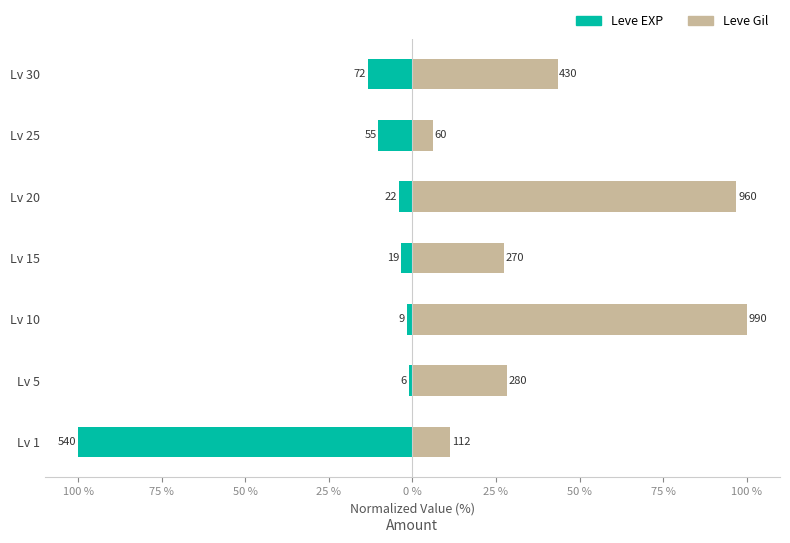

What is the total value across all series at Lv 20?

92.9